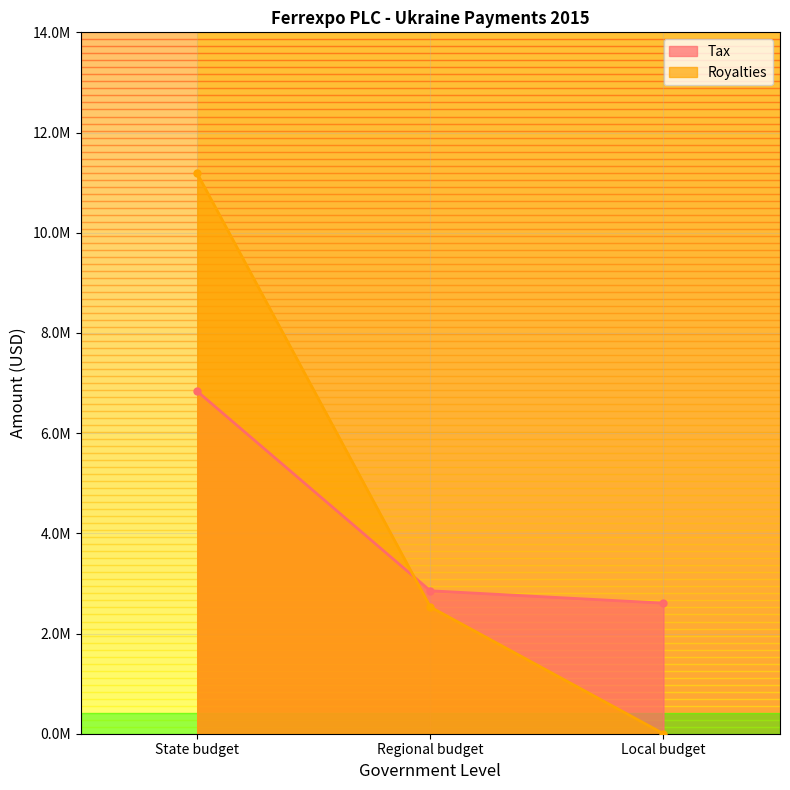

The value of Tax at State budget is 1923696. True or false?

False